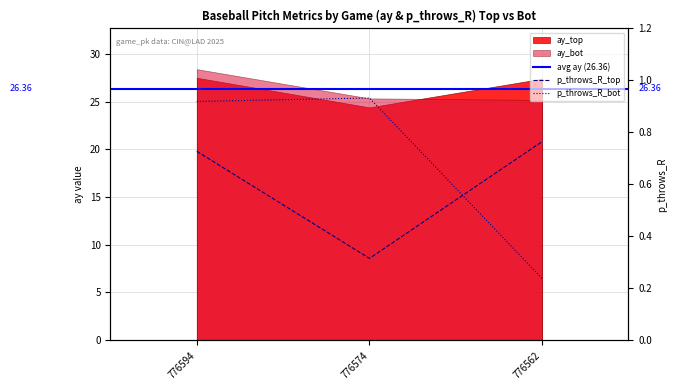

Which category has the highest value in the p_throws_R_bot series?

776574